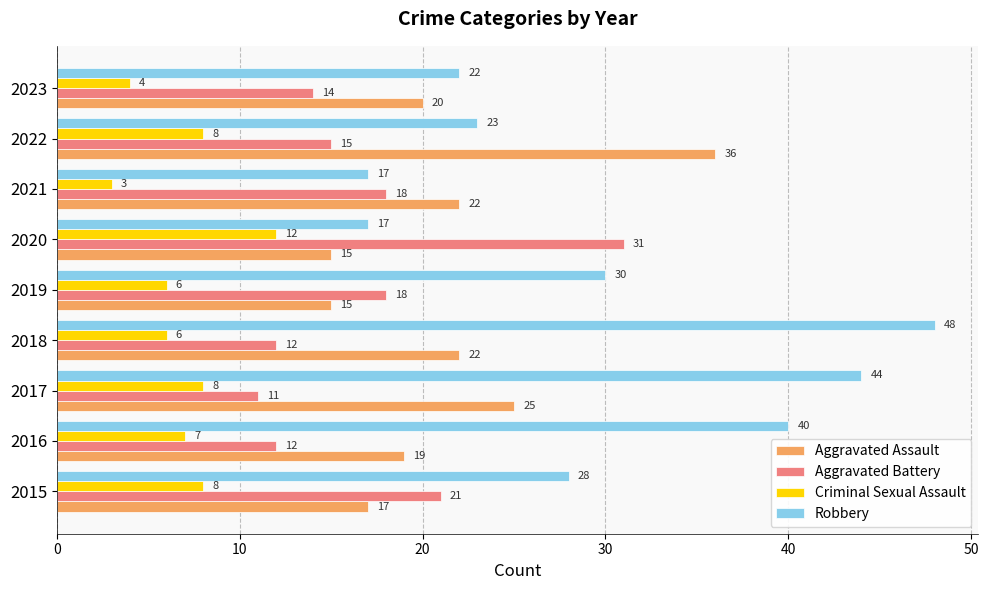

Which series has the largest range (max minus min)?

Robbery